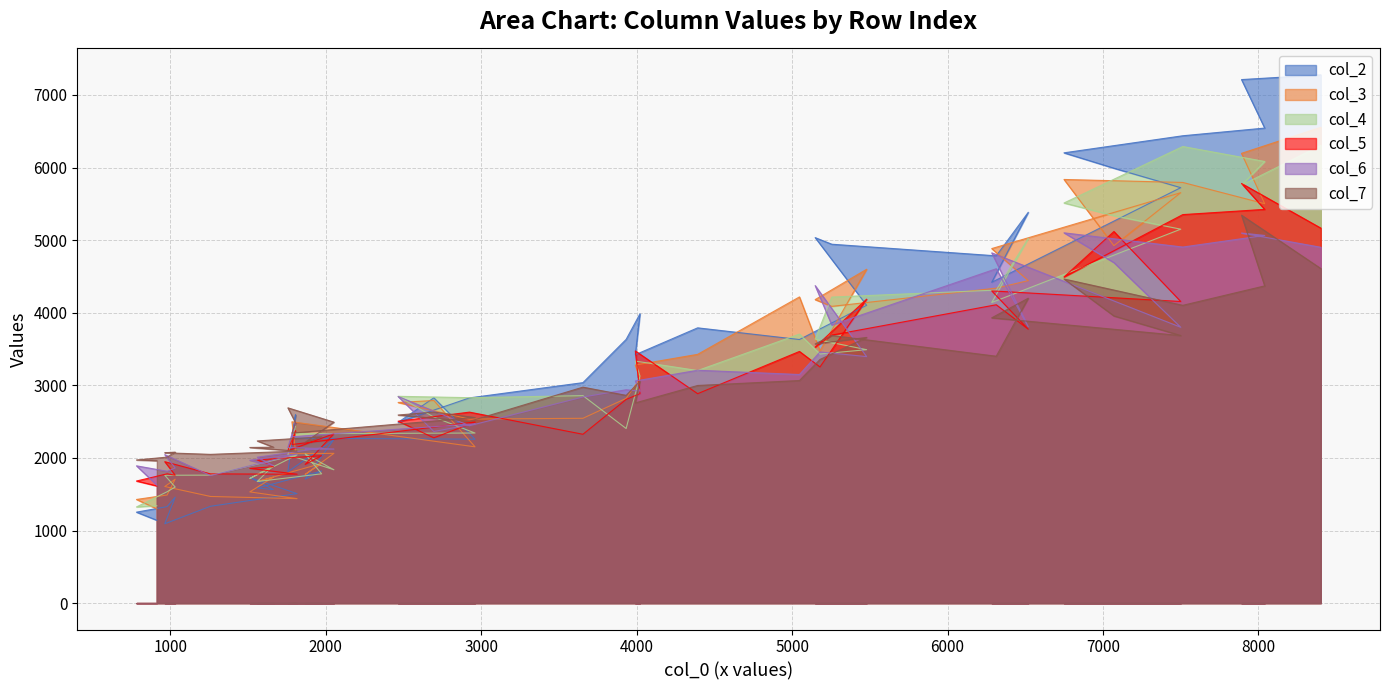

Which series has the widest spread of values?

col_2